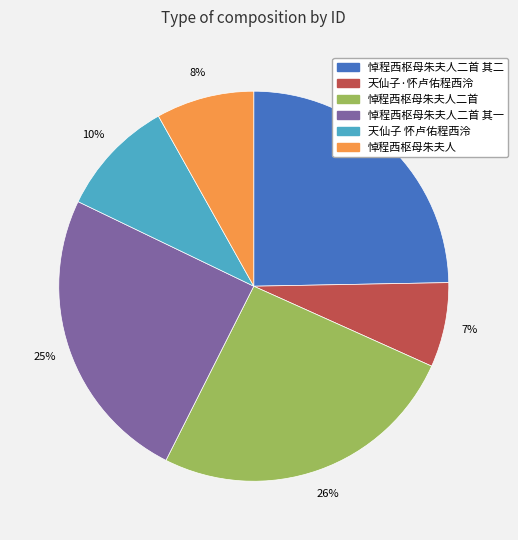

Is there a majority slice in this chart?

No